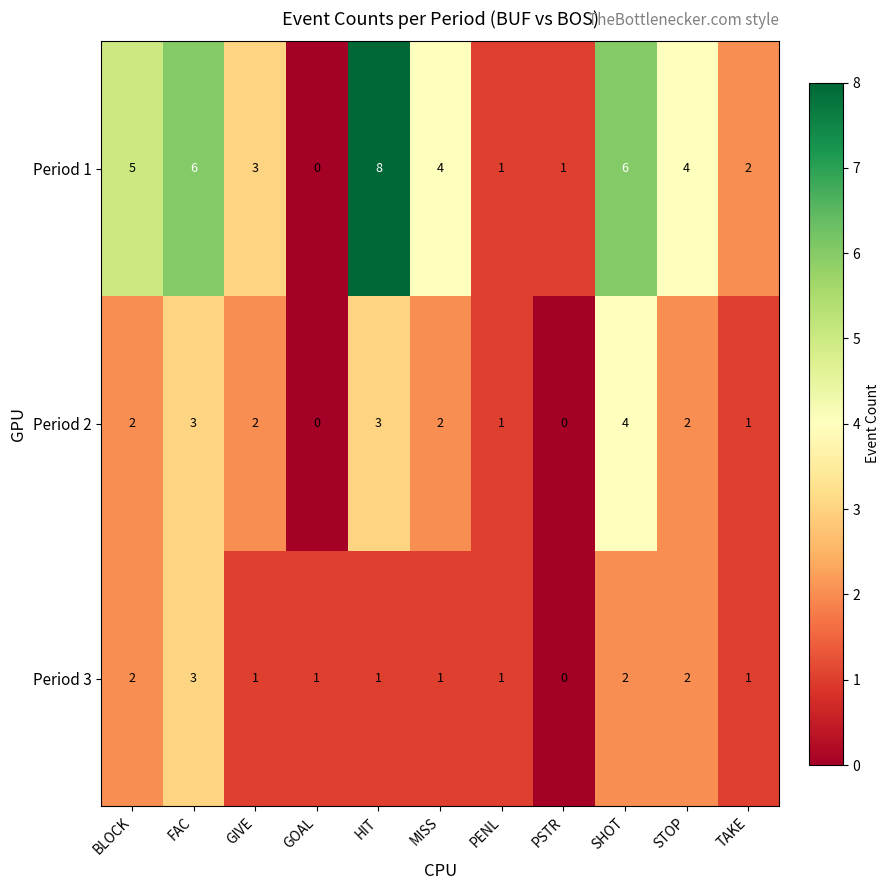

Rank the series by their average value, from lowest to highest.

Period 3, Period 2, Period 1